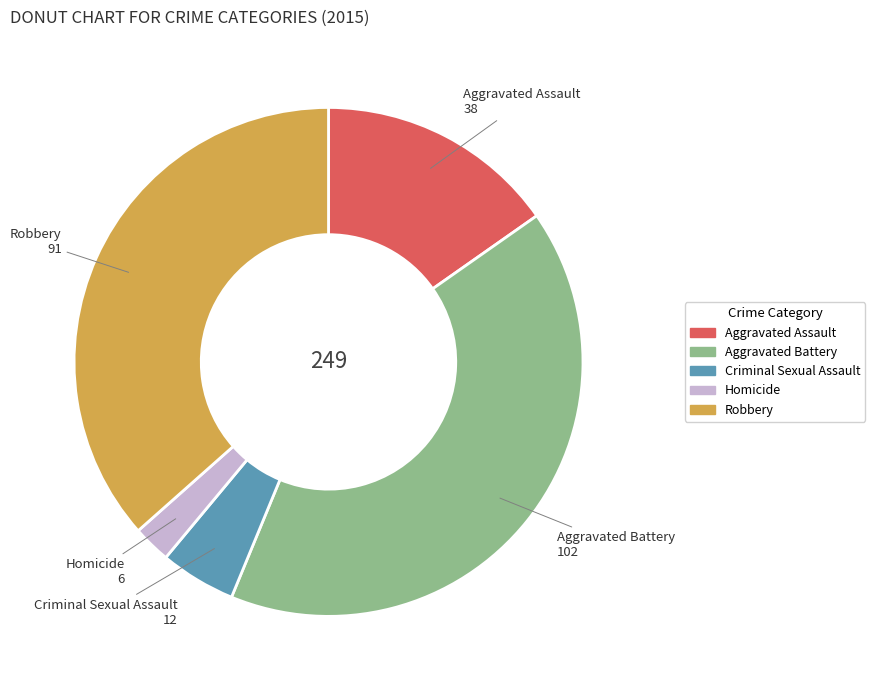

Combined, do Criminal Sexual Assault and Homicide account for over 50%?

No